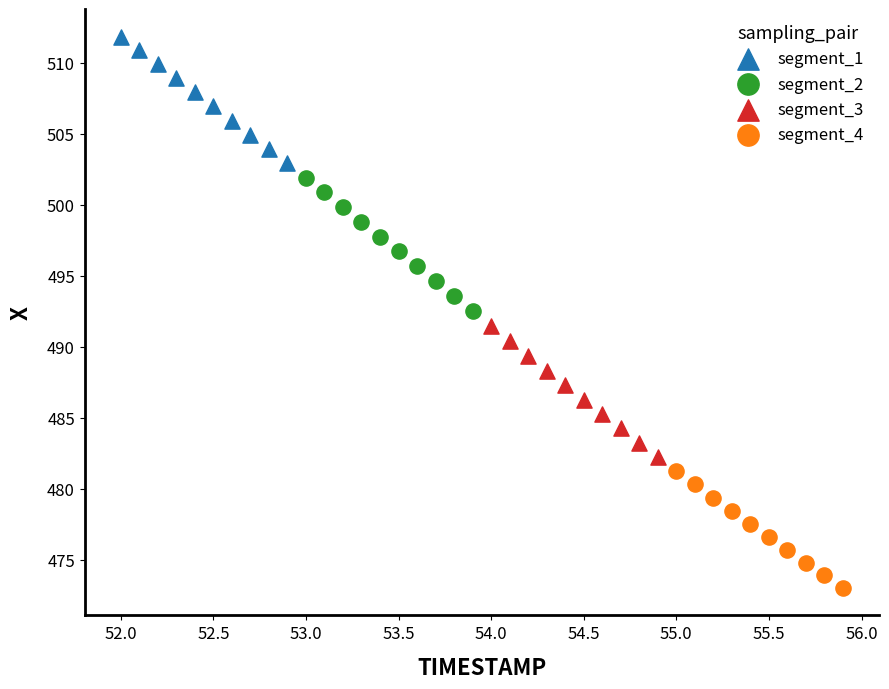

Which series reaches the minimum Y coordinate?

segment_4